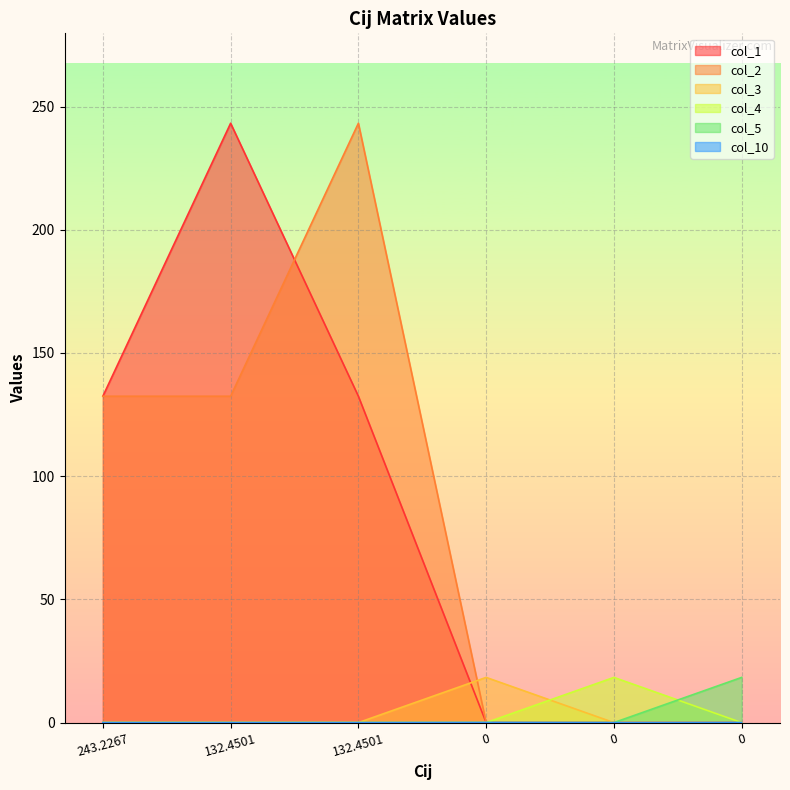

True or false: col_1 has a value of -88.0 at 0.

False